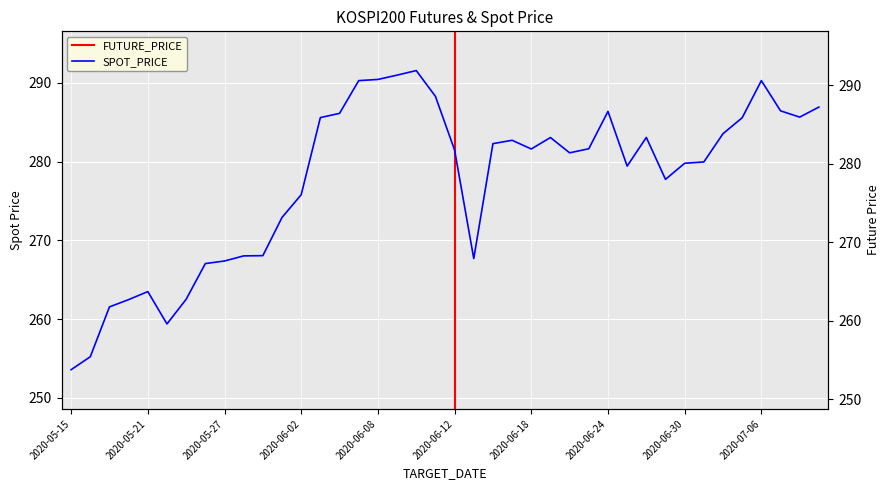

What is the value of the 15th point from the left?

286.4